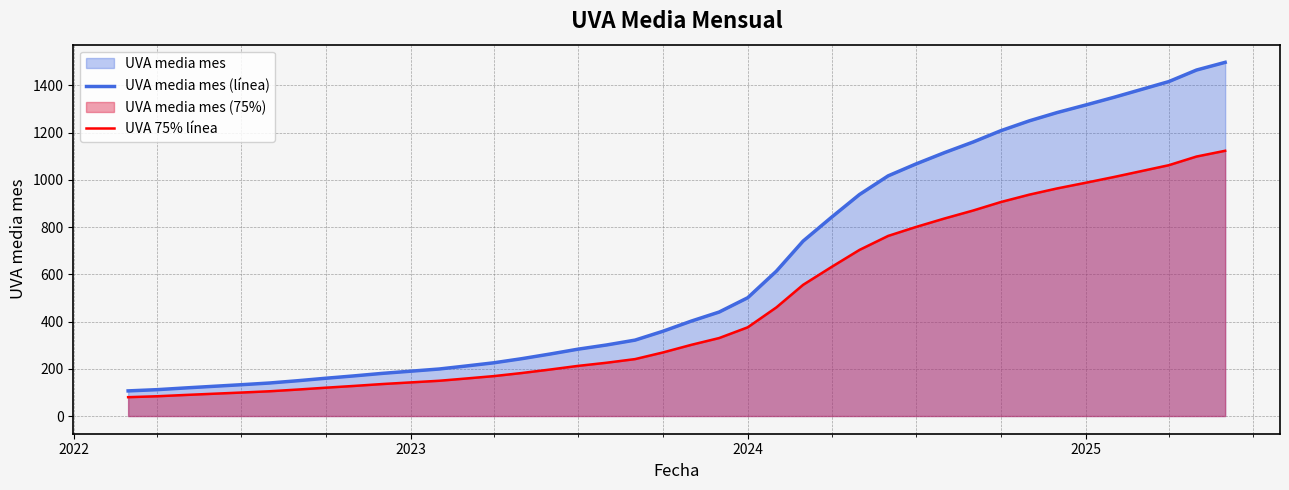

How many lines are shown in the chart?

2